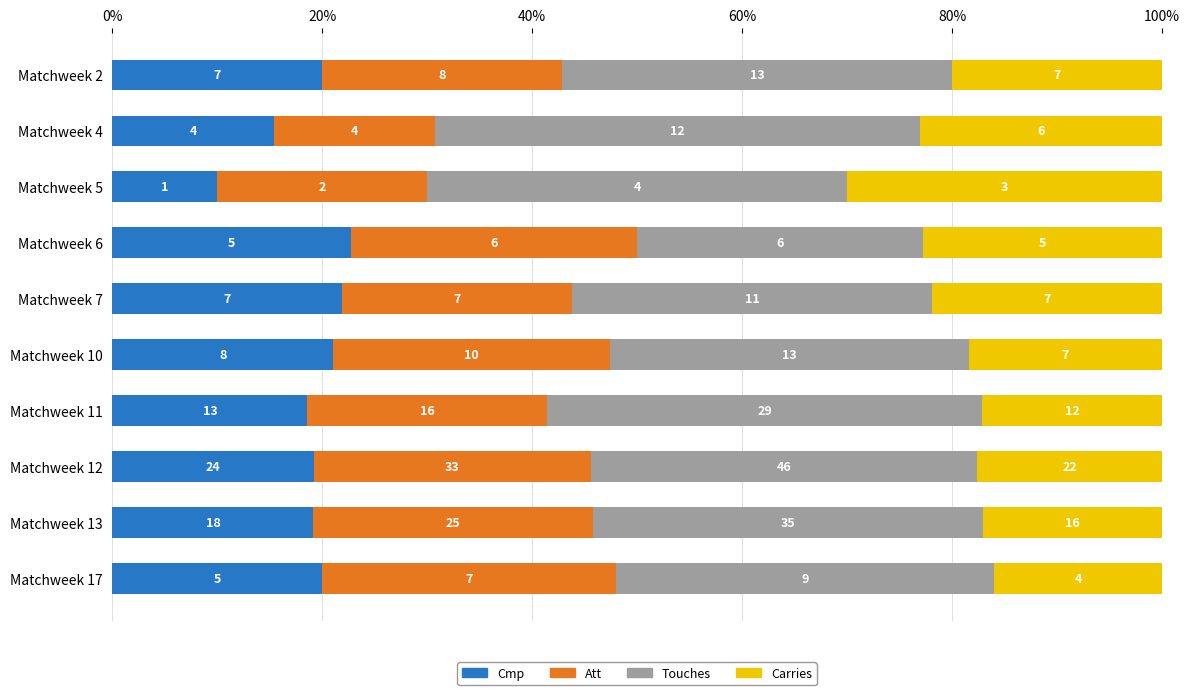

Which series has the widest spread of values?

Touches